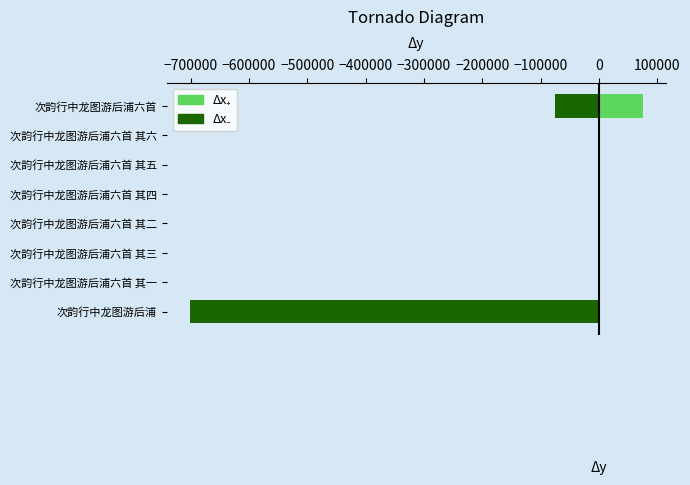

List the series in order of their peak value, highest first.

Δx₊, Δx₋